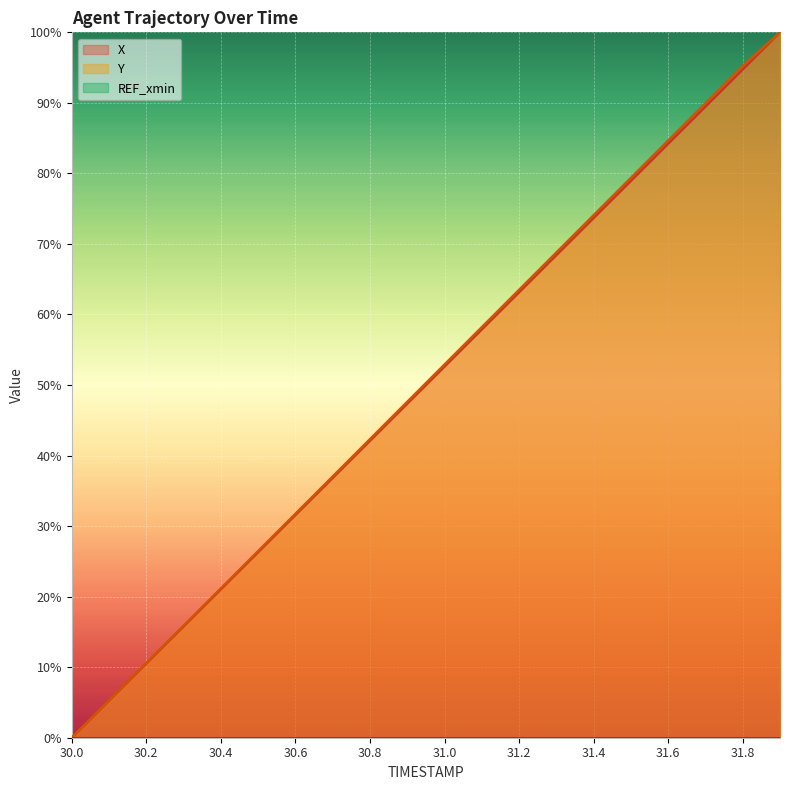

Count the number of data series in this chart.

3